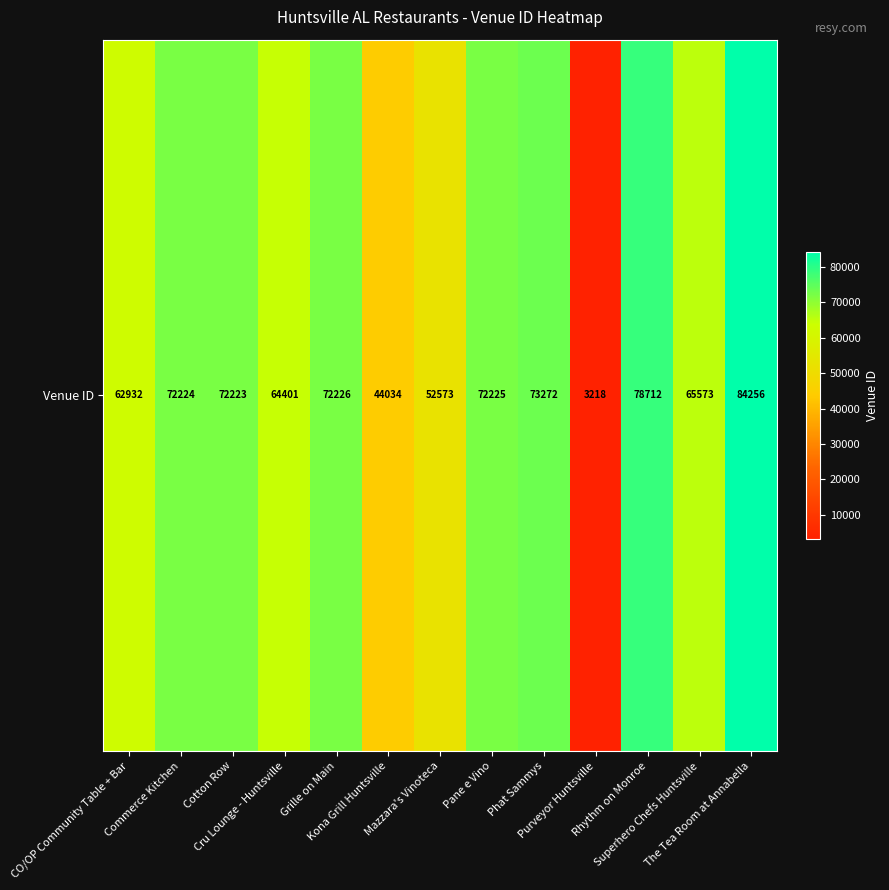

What is the smallest value displayed?

3218